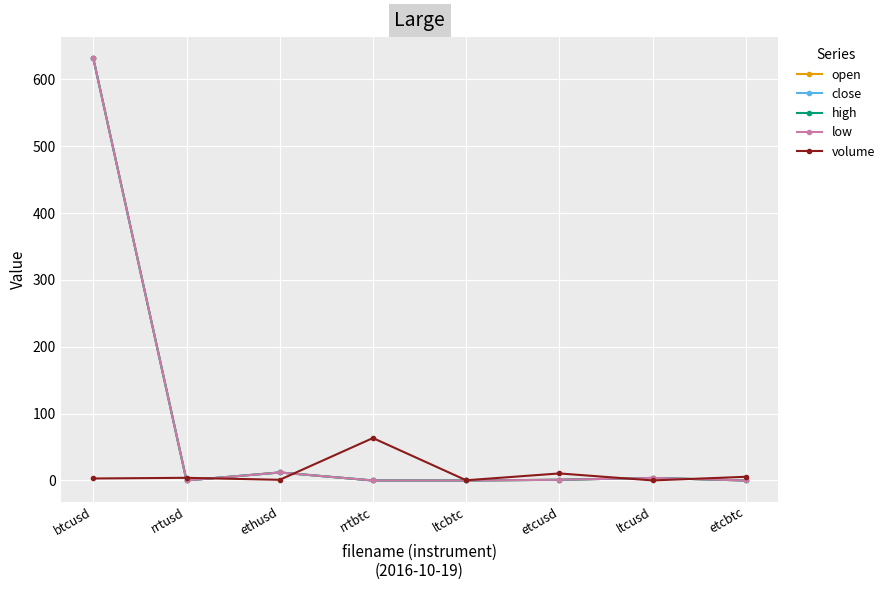

The value of low at etcusd is 1.1. True or false?

True